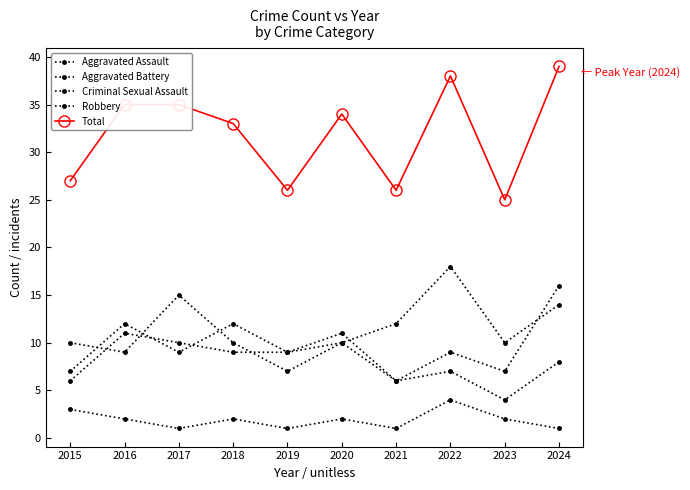

What is the lowest value of the Criminal Sexual Assault series?

1